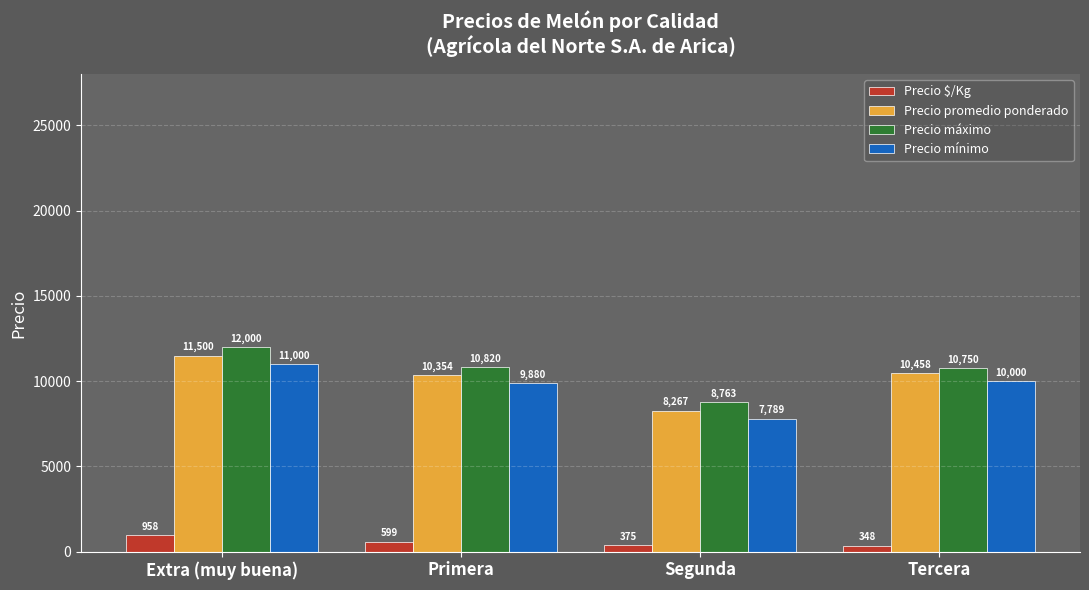

What is the total value across all series at Primera?

31654.1